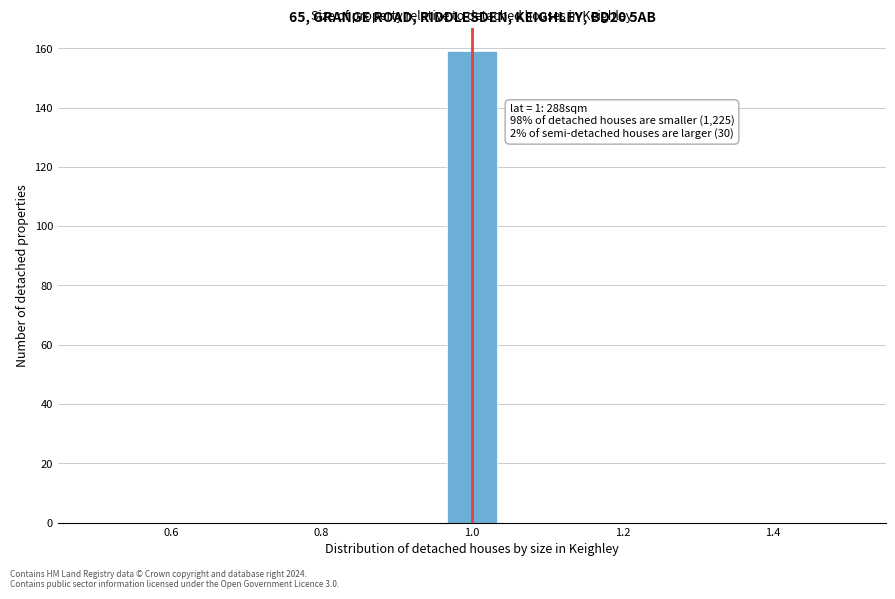

Read against the x-axis, roughly where is the centre of the tallest bar?

1.00